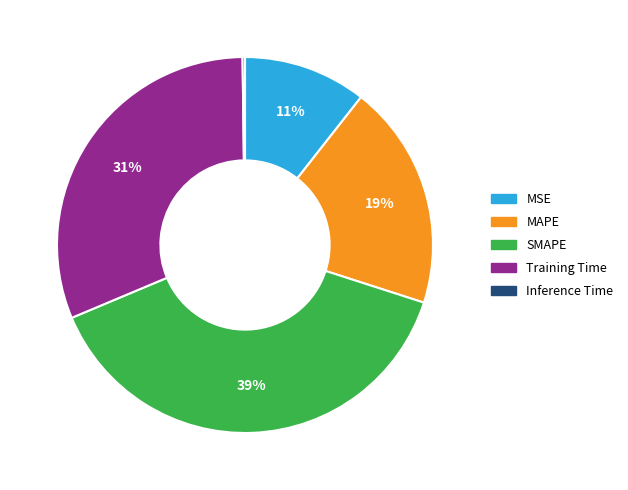

Is it true that MAPE is 7% of the pie?

False